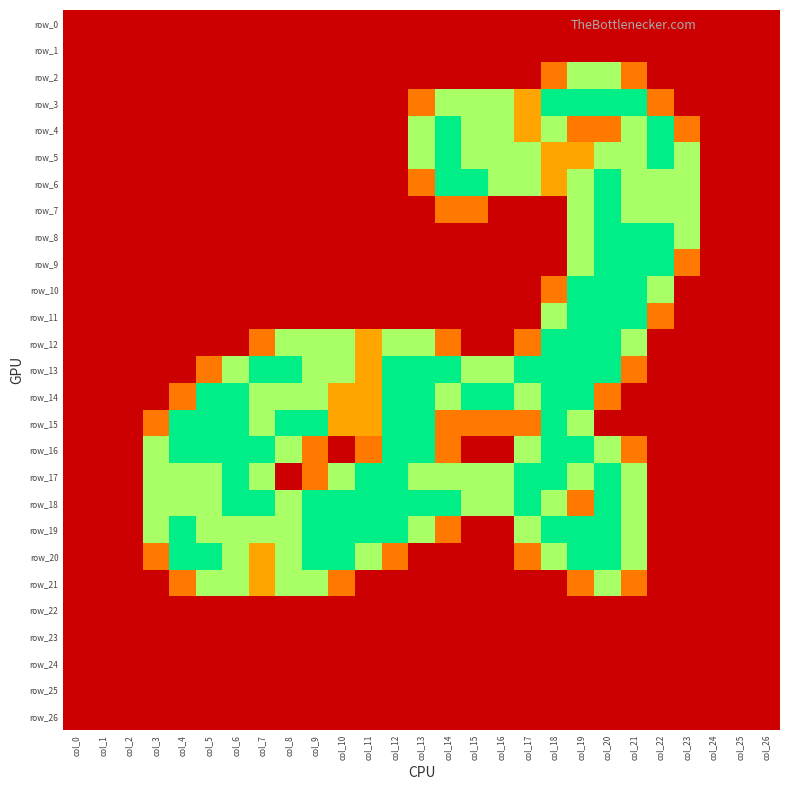

The value of row_6 at col_7 is 0.0. True or false?

True